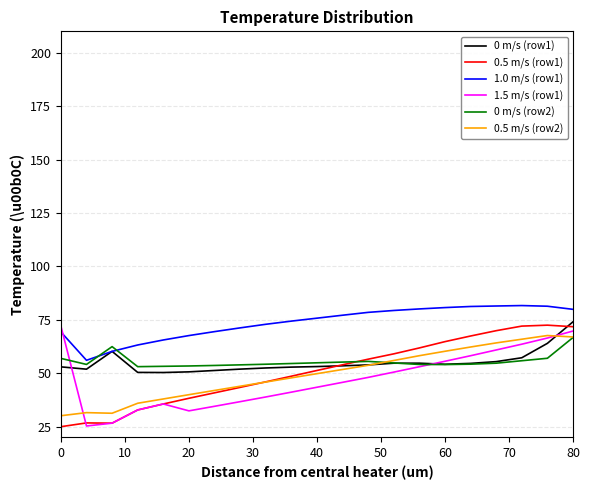

What is the difference between the maximum and minimum values in the 0.5 m/s (row1) series?

47.5